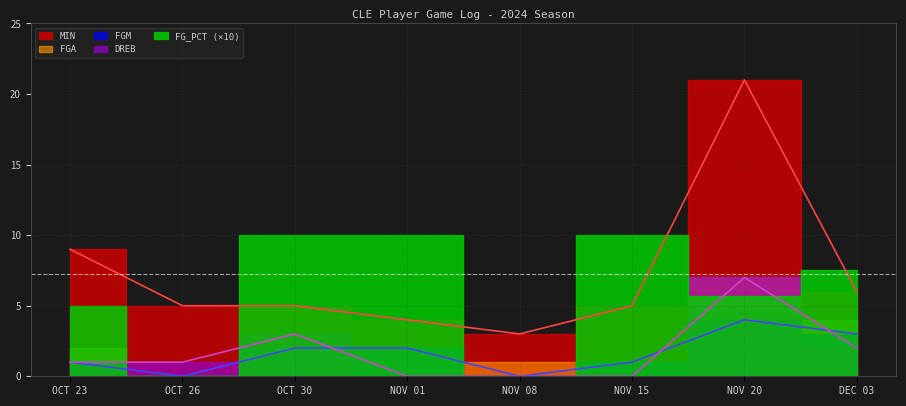

In MIN, how many points are higher than both neighbors (excluding endpoints)?

1